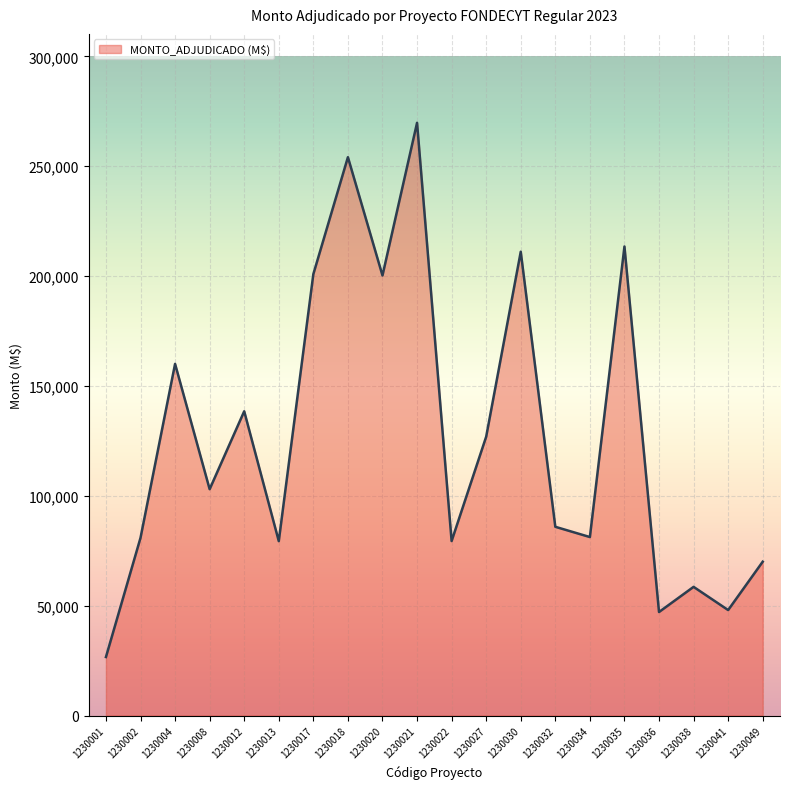

Which label corresponds to the smallest value in the chart?

1230001